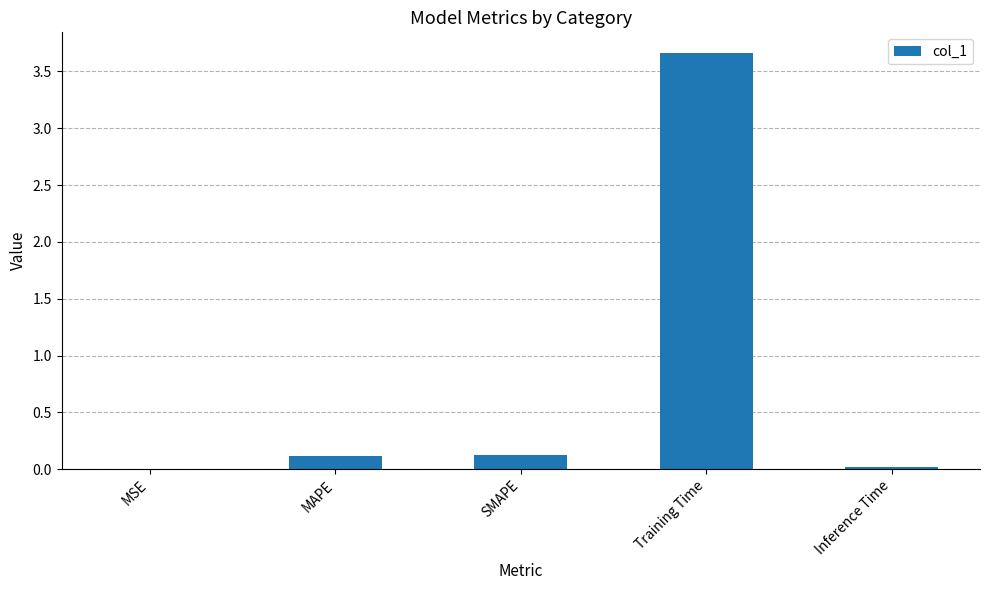

Which label corresponds to the largest value in the chart?

Training Time